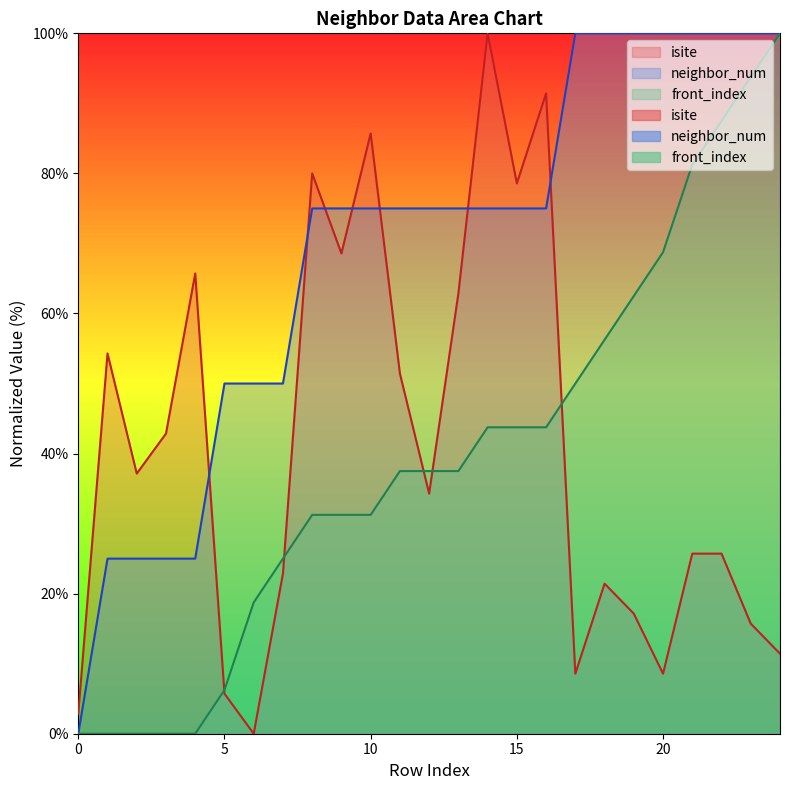

Which has a higher value, 14 or 23?

14